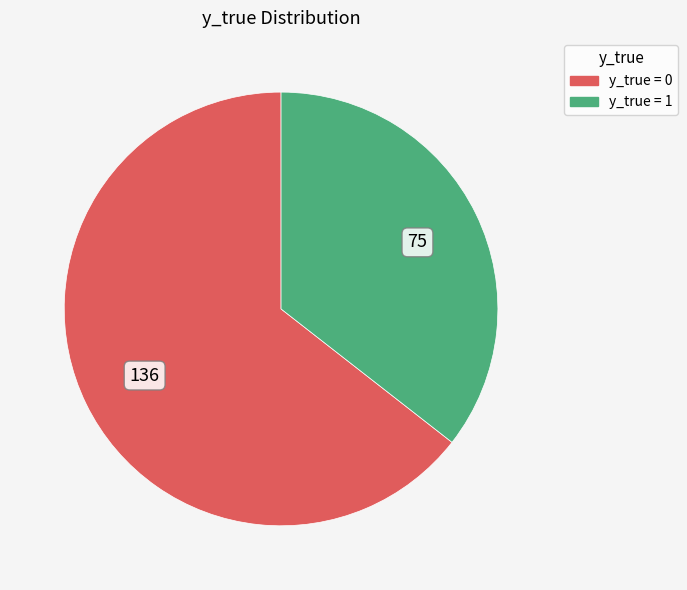

What is the ratio of the value at y_true = 0 to the value at y_true = 1?

1.8